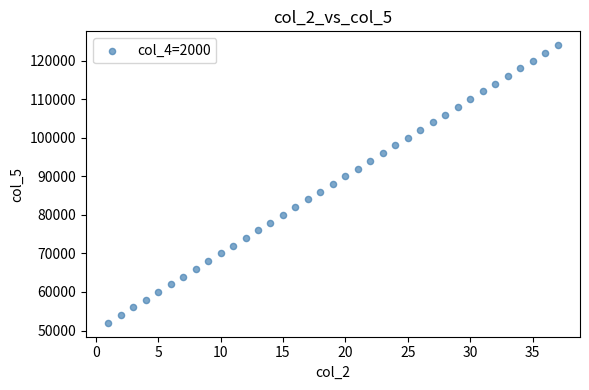

What is the range of X values (max minus min)?

36